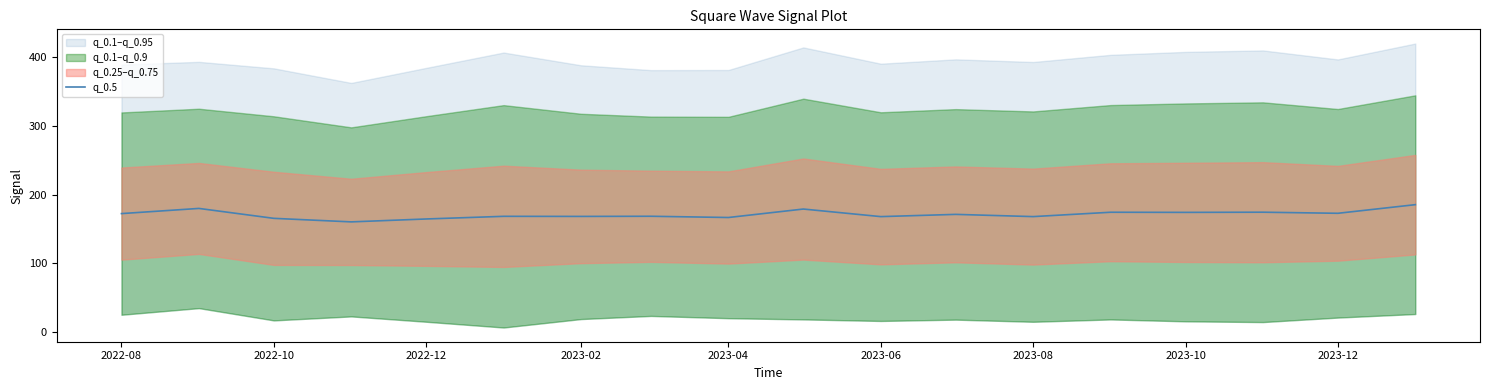

Is it true that the value at 2023-02 is 77.3?

False